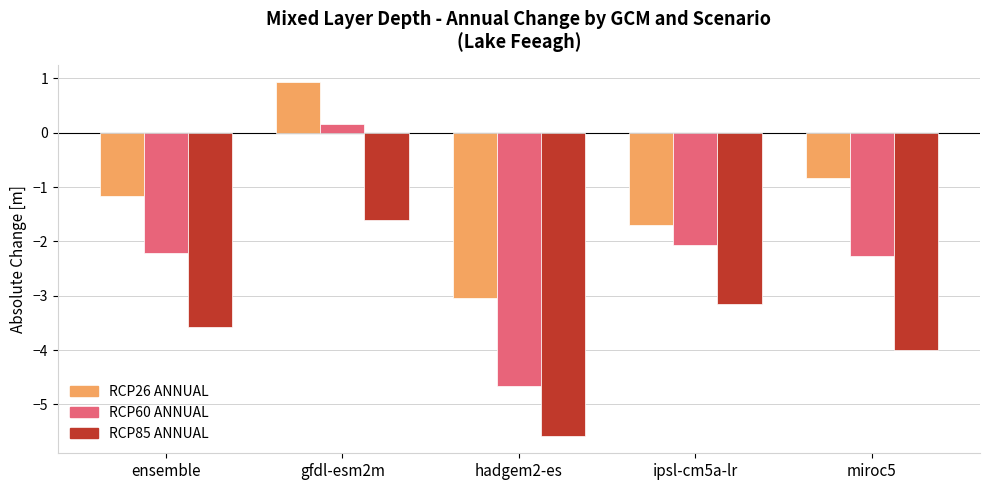

What is the approximate value of RCP85 ANNUAL at miroc5?

-4.0